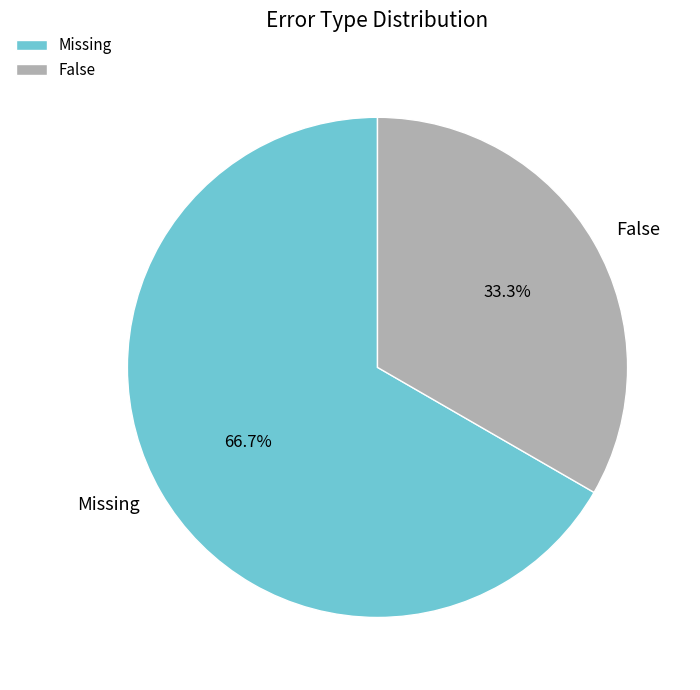

How many segments does this pie chart have?

2